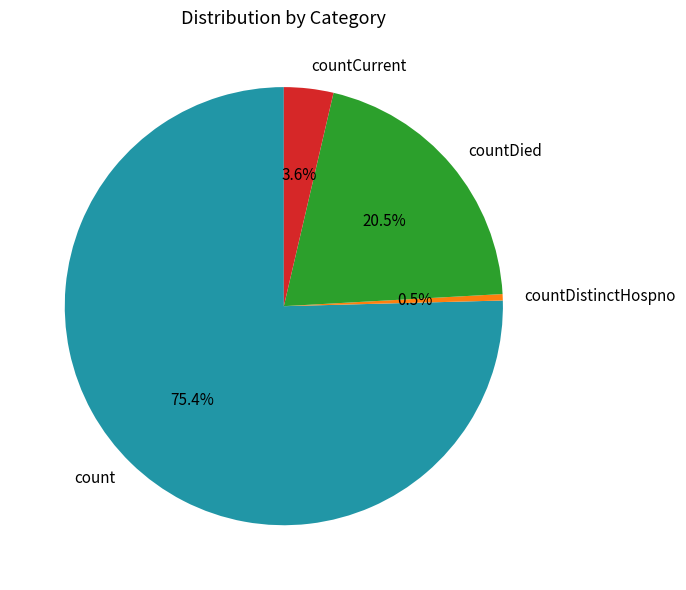

To the nearest percent, what percentage of the pie is countCurrent?

4%